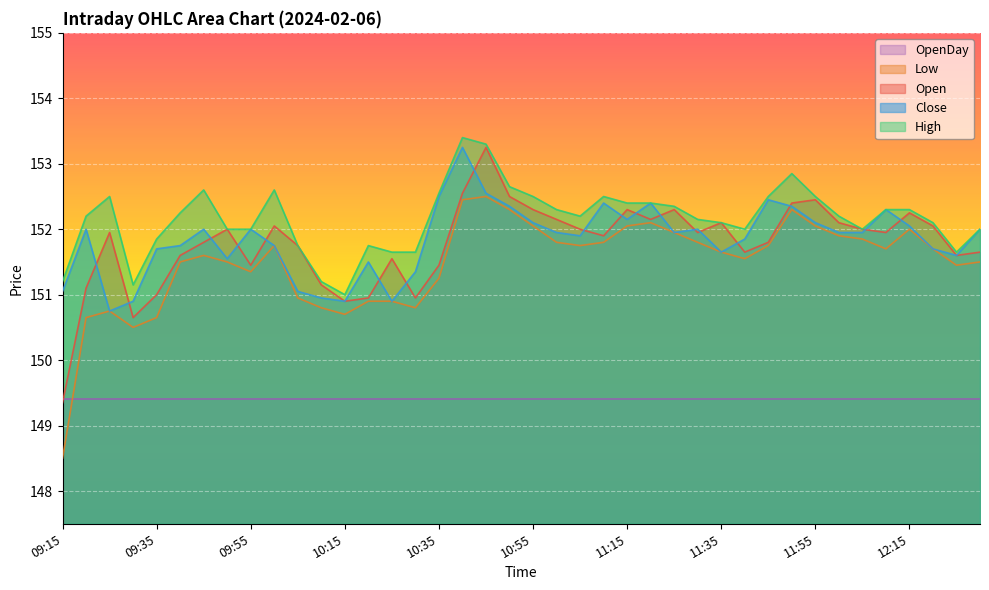

True or false: High and Open cross at least once.

False